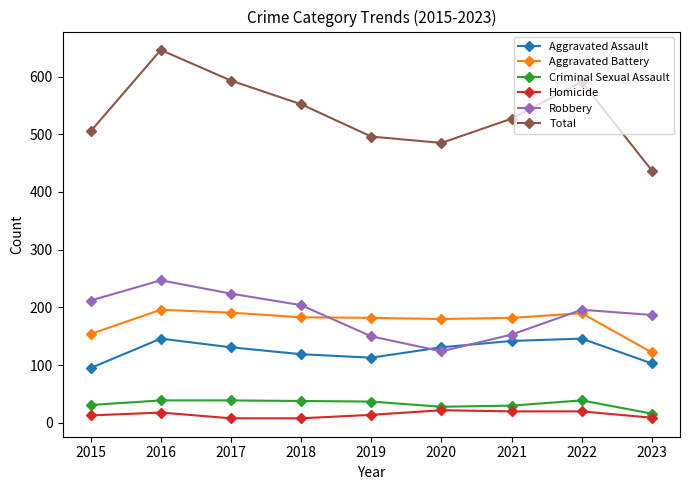

What is the total value across all series at 2020?

970